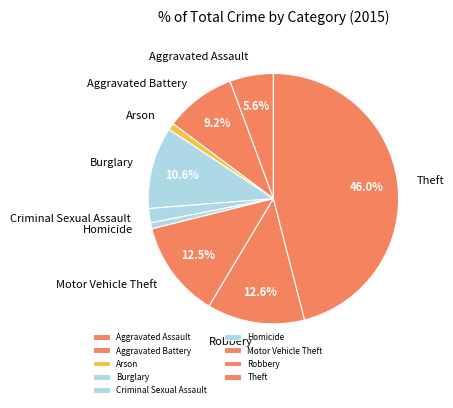

What percentage is the Homicide slice, to the nearest percent?

1%